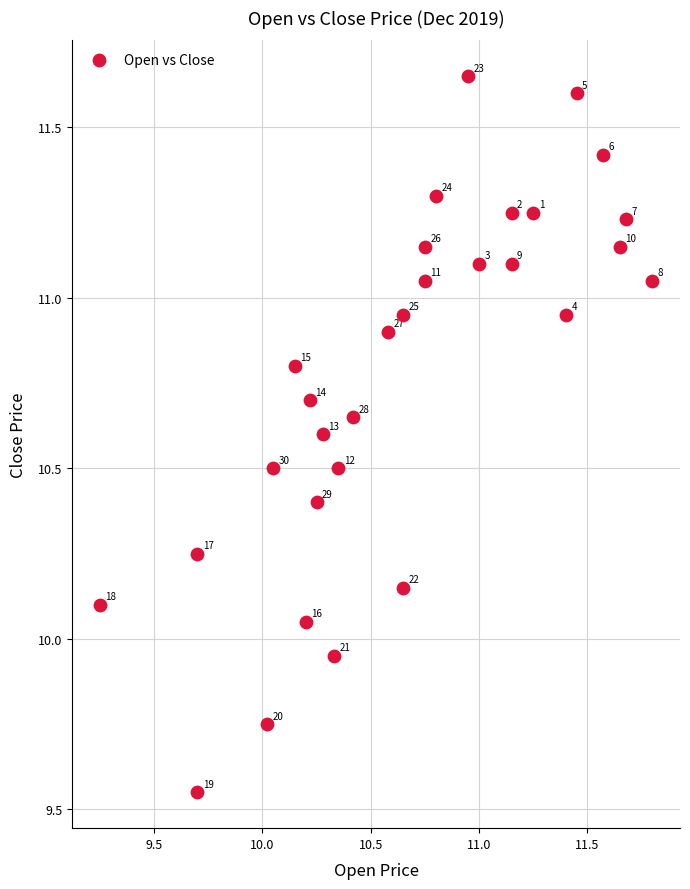

What is the range of Y values (max minus min)?

2.1